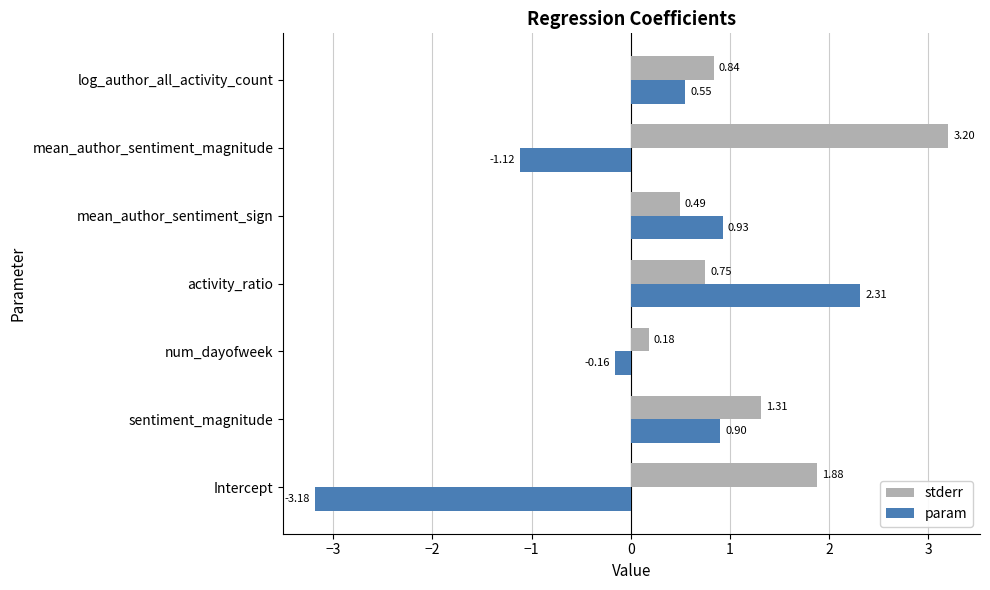

Where is param nearest to the value 0?

num_dayofweek